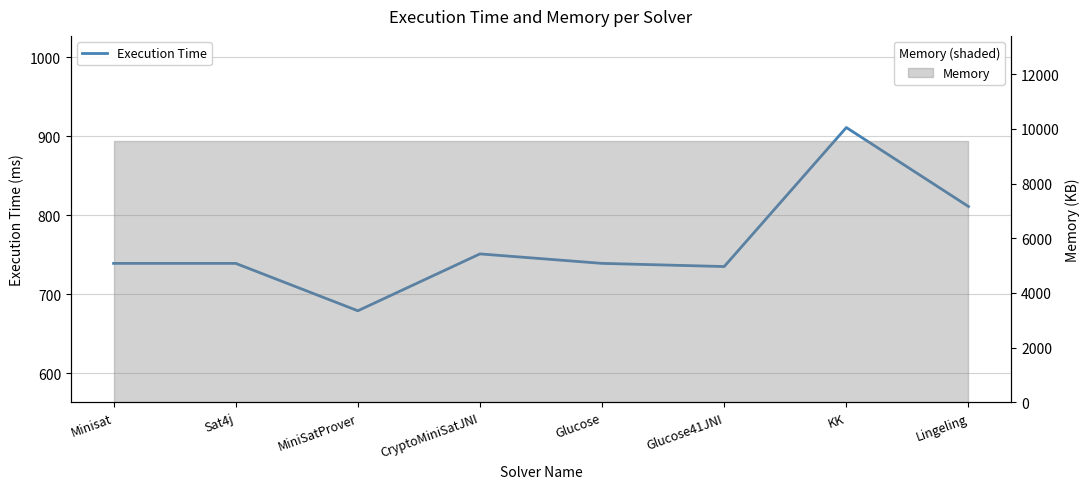

Which category has the highest value across all series?

KK